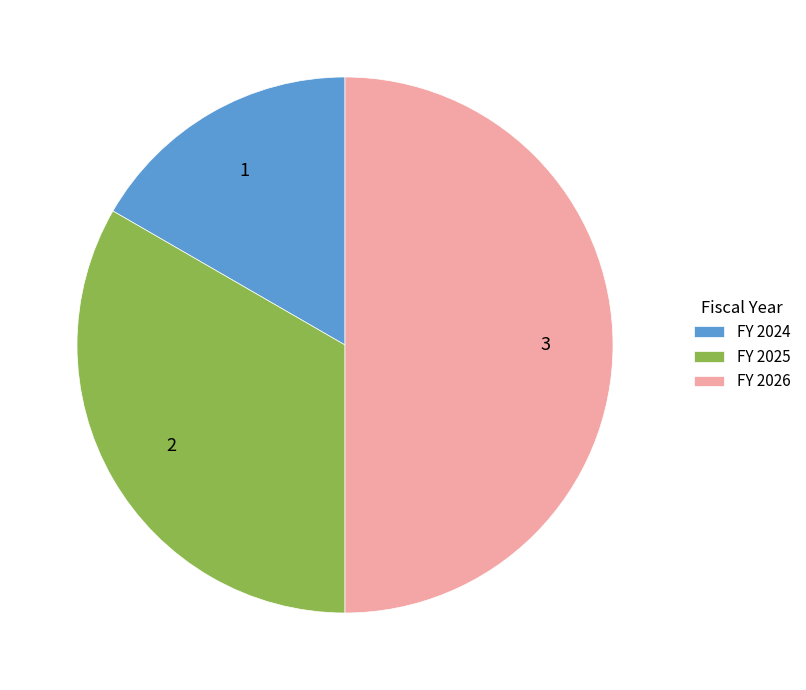

What is the smallest slice in the pie chart?

FY 2024